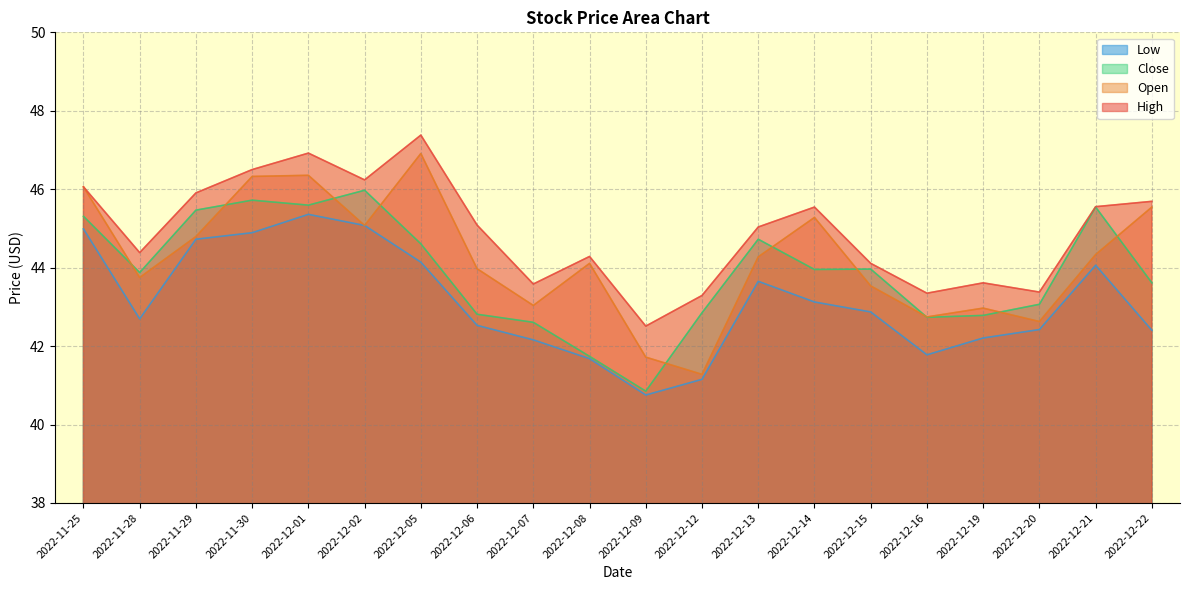

Which series changed the most between 2022-11-30 and 2022-12-15?

Open